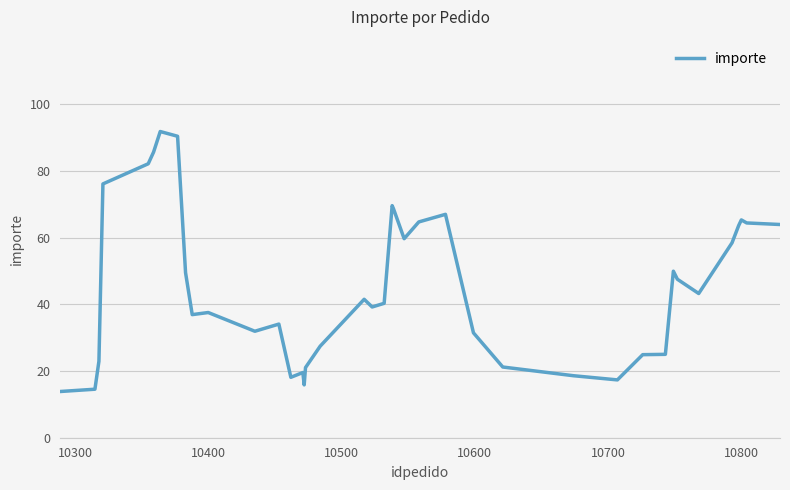

What is the smallest value displayed?

13.9